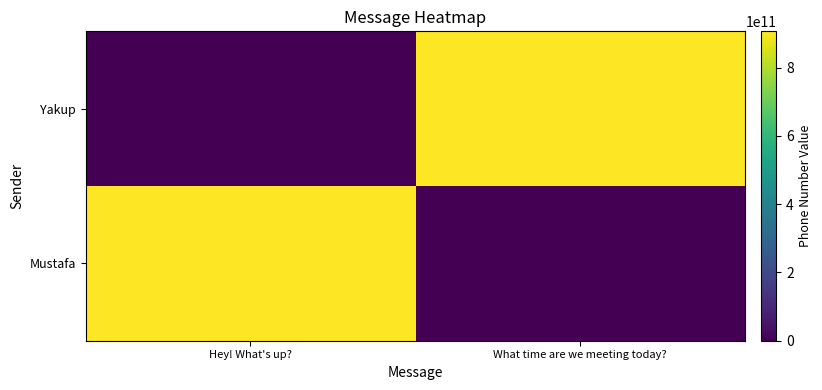

Which series has the widest spread of values?

Mustafa